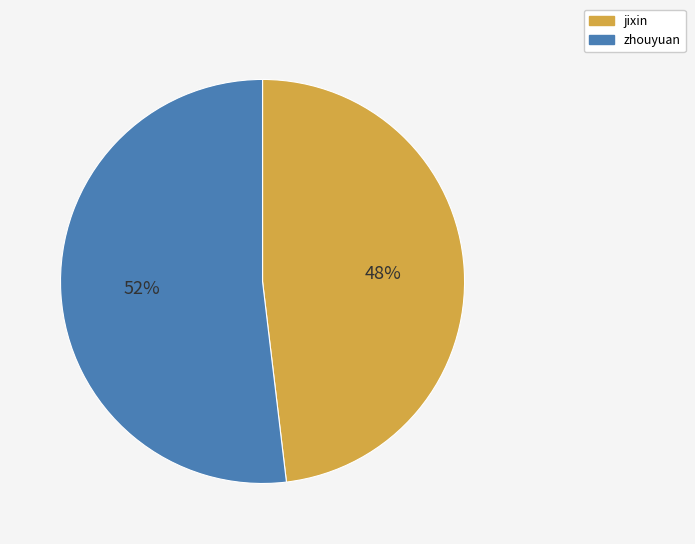

To the nearest percent, what portion does jixin represent?

48%